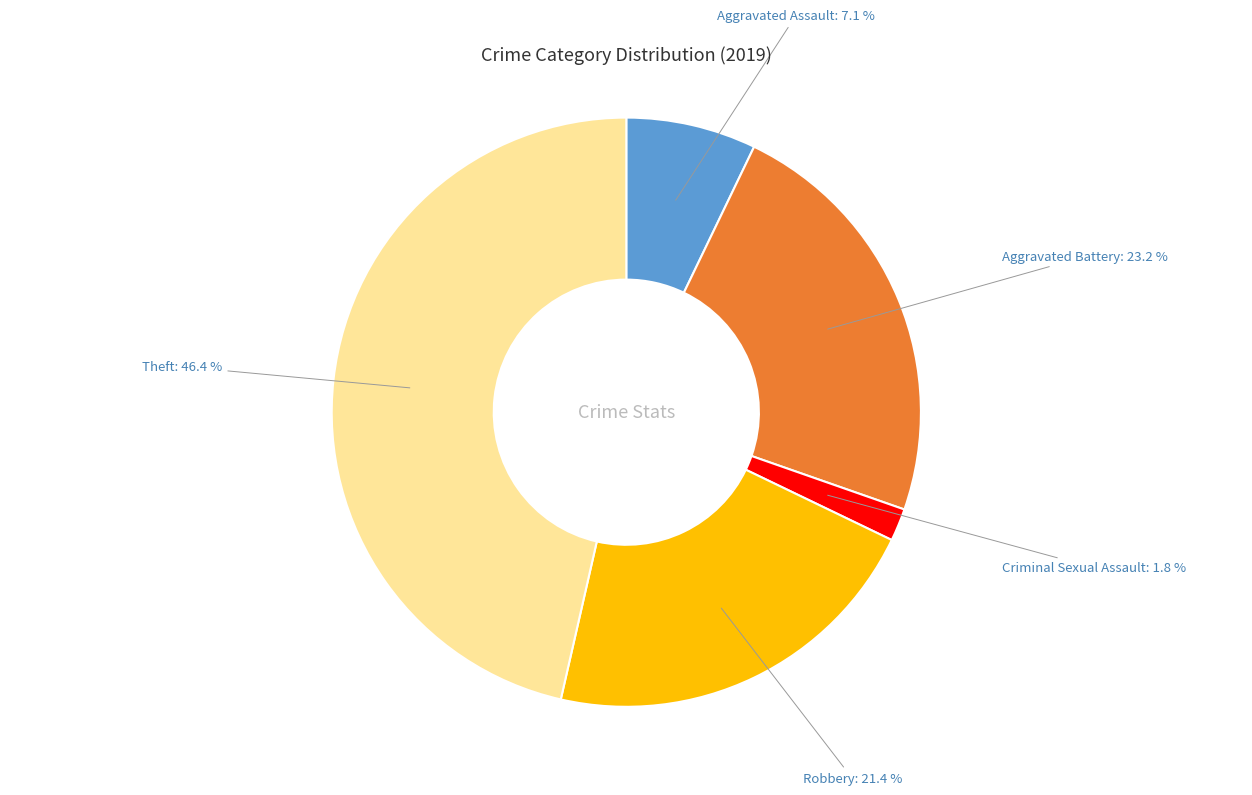

Does Robbery account for over 50% of the chart?

No